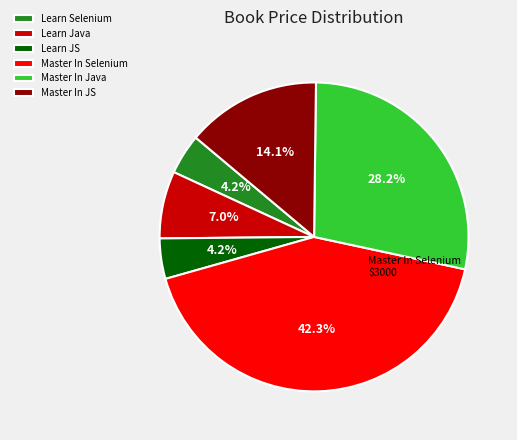

Which category has the biggest portion of the pie?

Master In Selenium